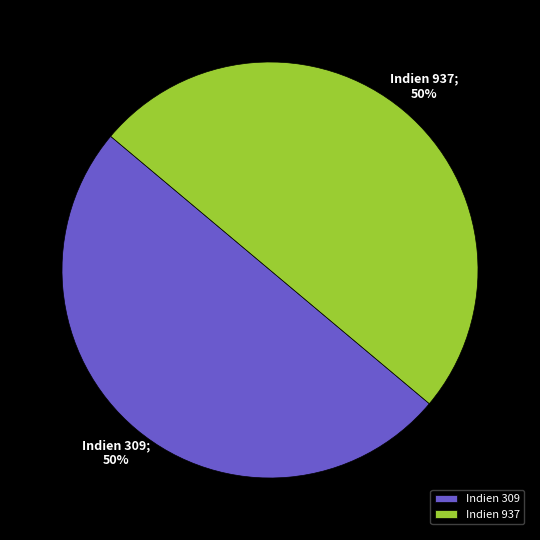

How many slices are in this pie chart?

2